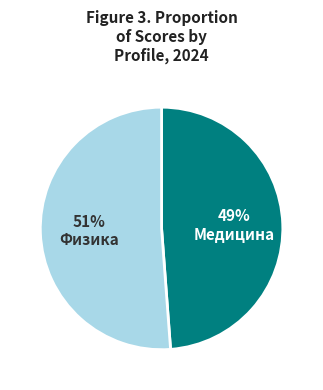

Which slice represents more than half of the pie?

Физика